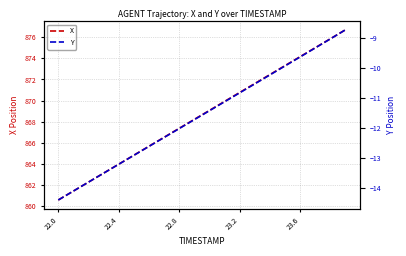

At which category does the chart reach its minimum across all series?

22.0